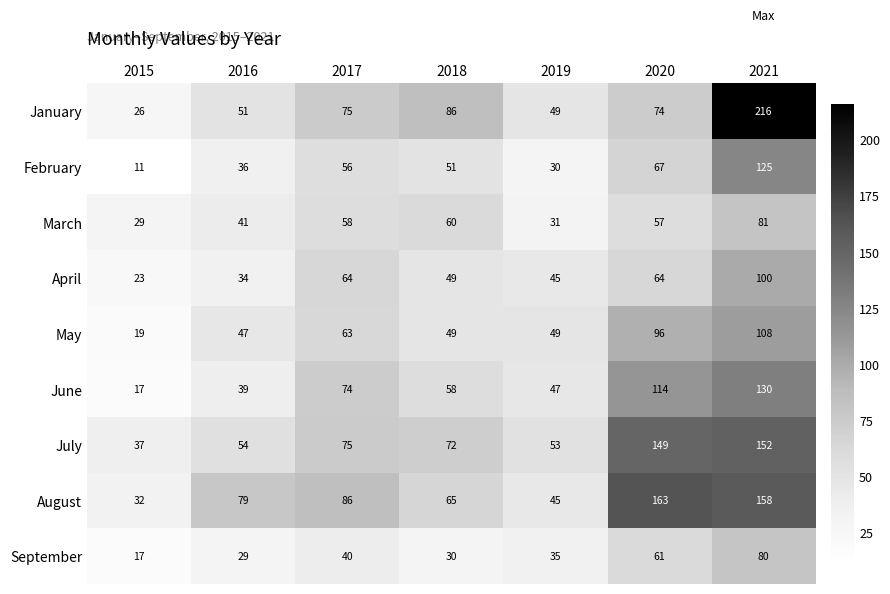

At which label is September closest to 48?

2017